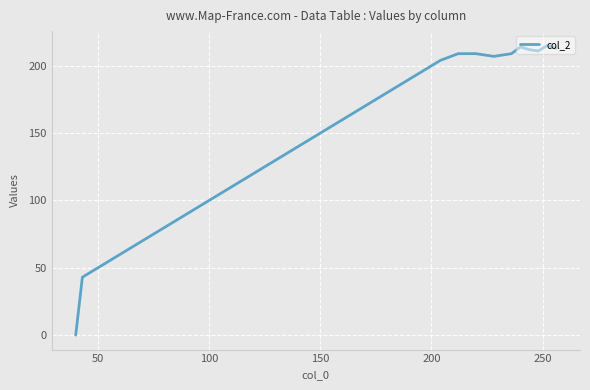

What is the greatest value displayed?

215